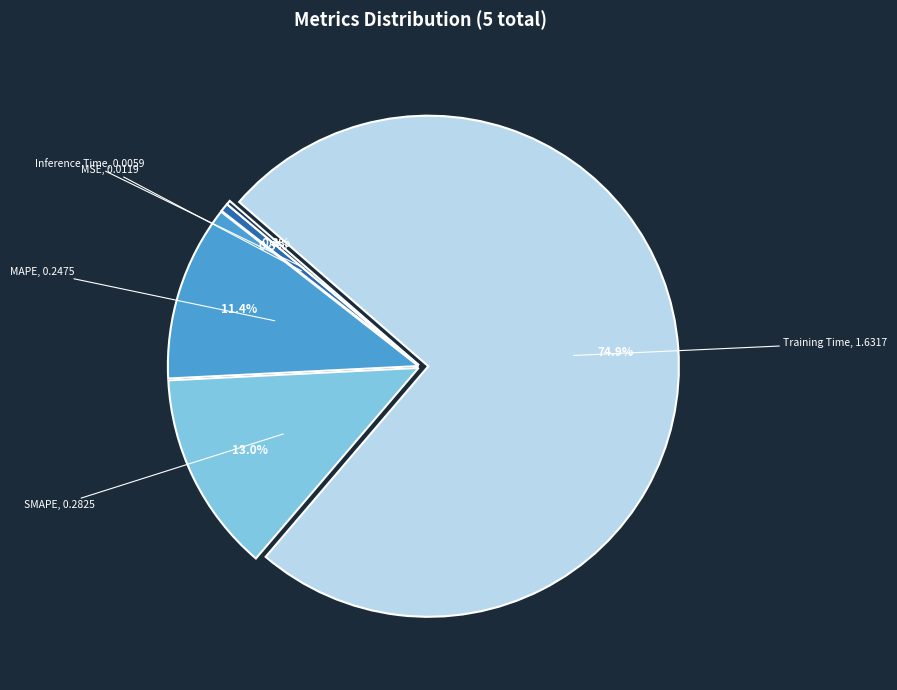

Which slice represents more than half of the pie?

Training Time